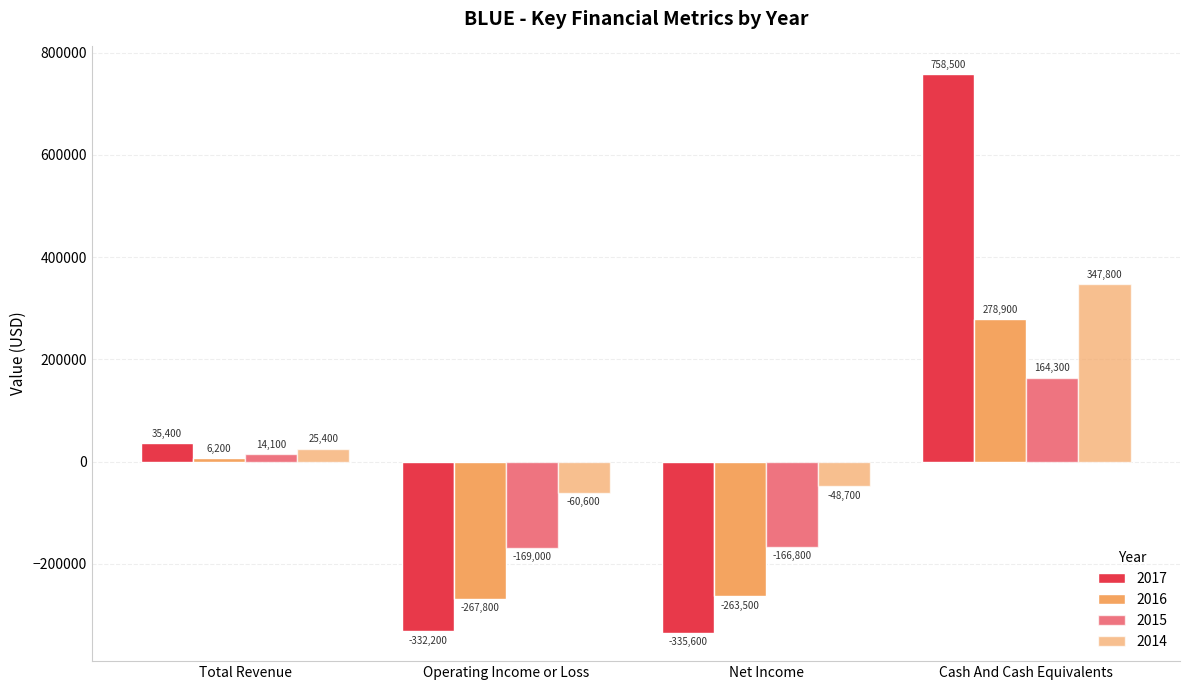

How many negative values does the 2016 series have?

2